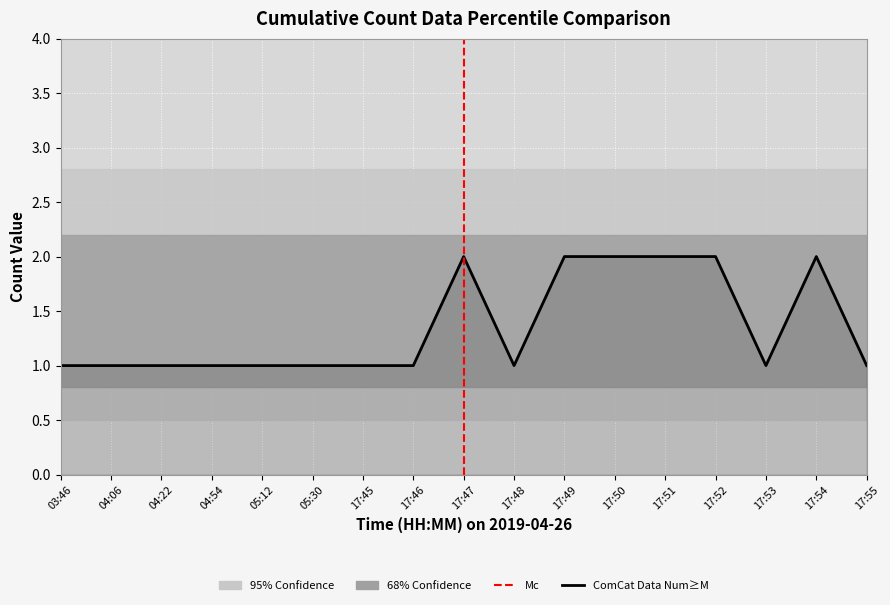

Rank the categories by value from highest to lowest.

17:47, 17:49, 17:50, 17:51, 17:52, 17:54, 03:46, 04:06, 04:22, 04:54, 05:12, 05:30, 17:45, 17:46, 17:48, 17:53, 17:55